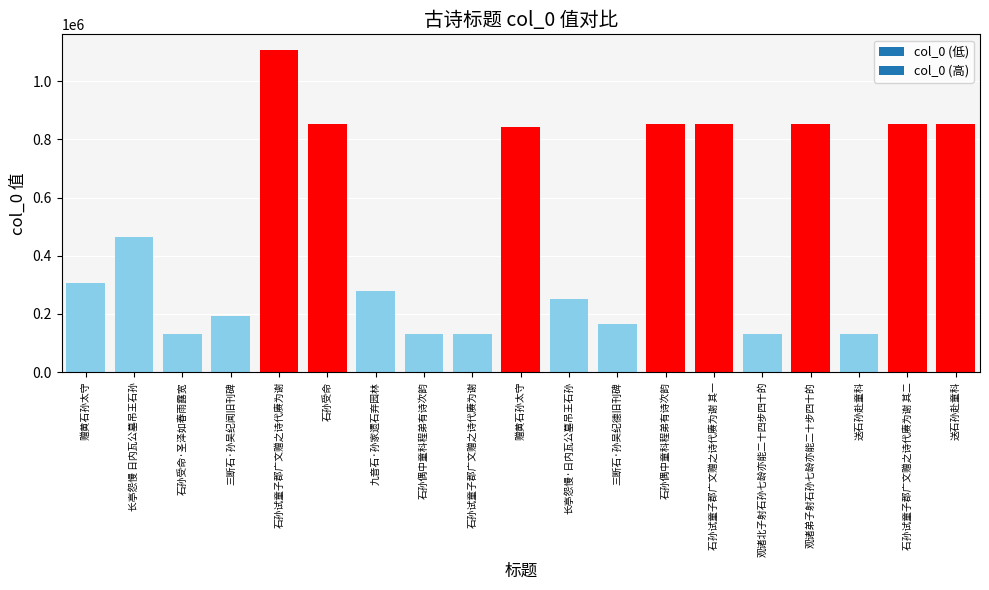

What is the sum of the values at 石孙试童子郡广文赠之诗代赓为谢 and 送石孙赴童科?

1959367